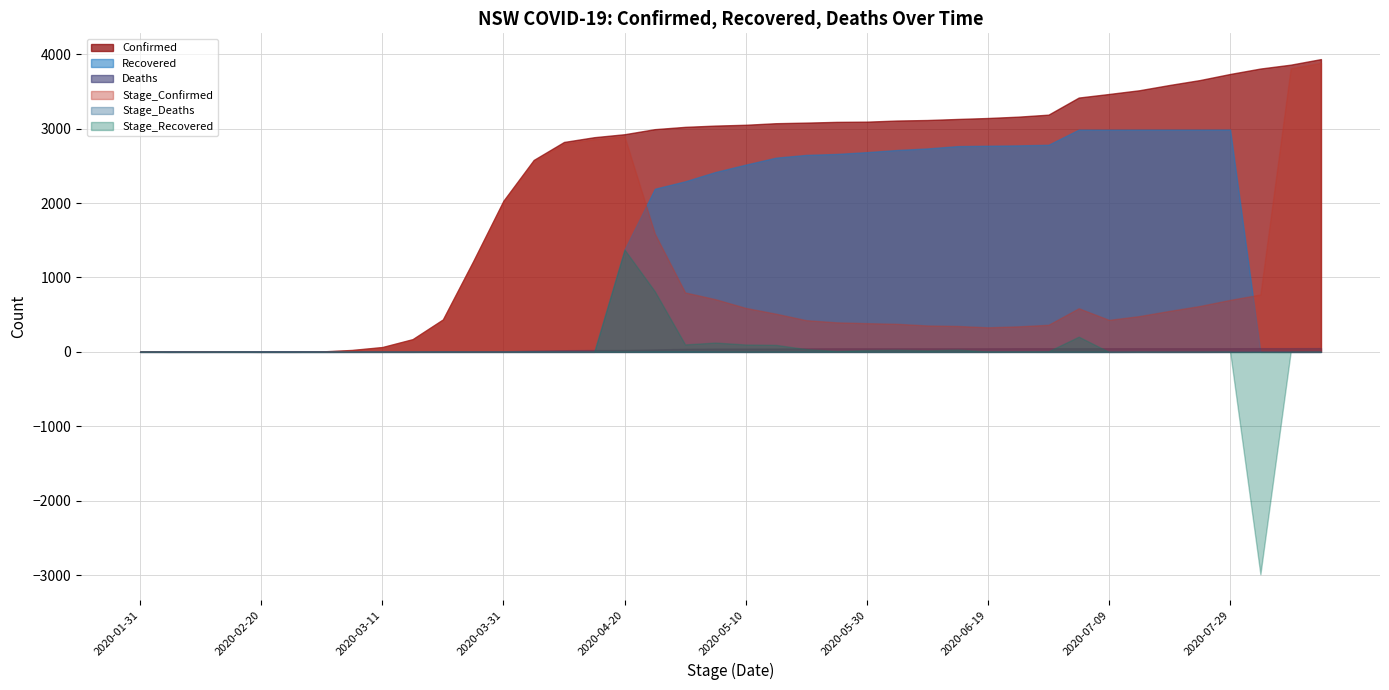

How many lines are shown in the chart?

6